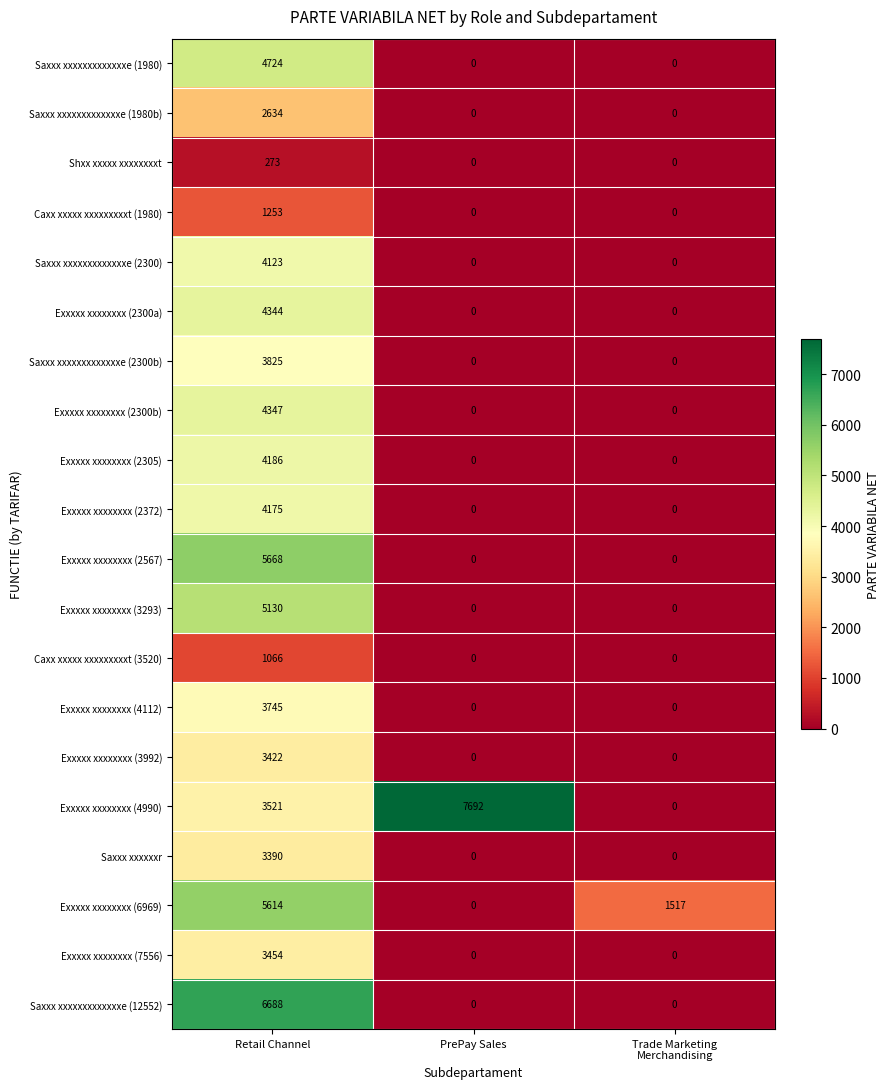

What is the spread (max minus min) of values at Trade Marketing
Merchandising?

1517